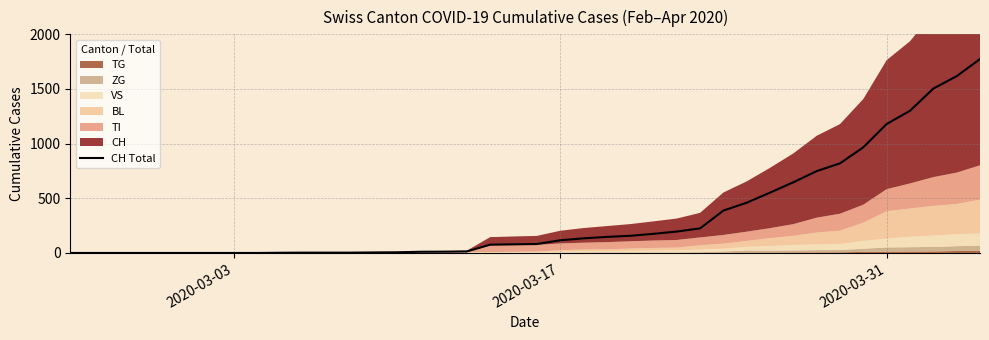

How many data points are above 82?

19